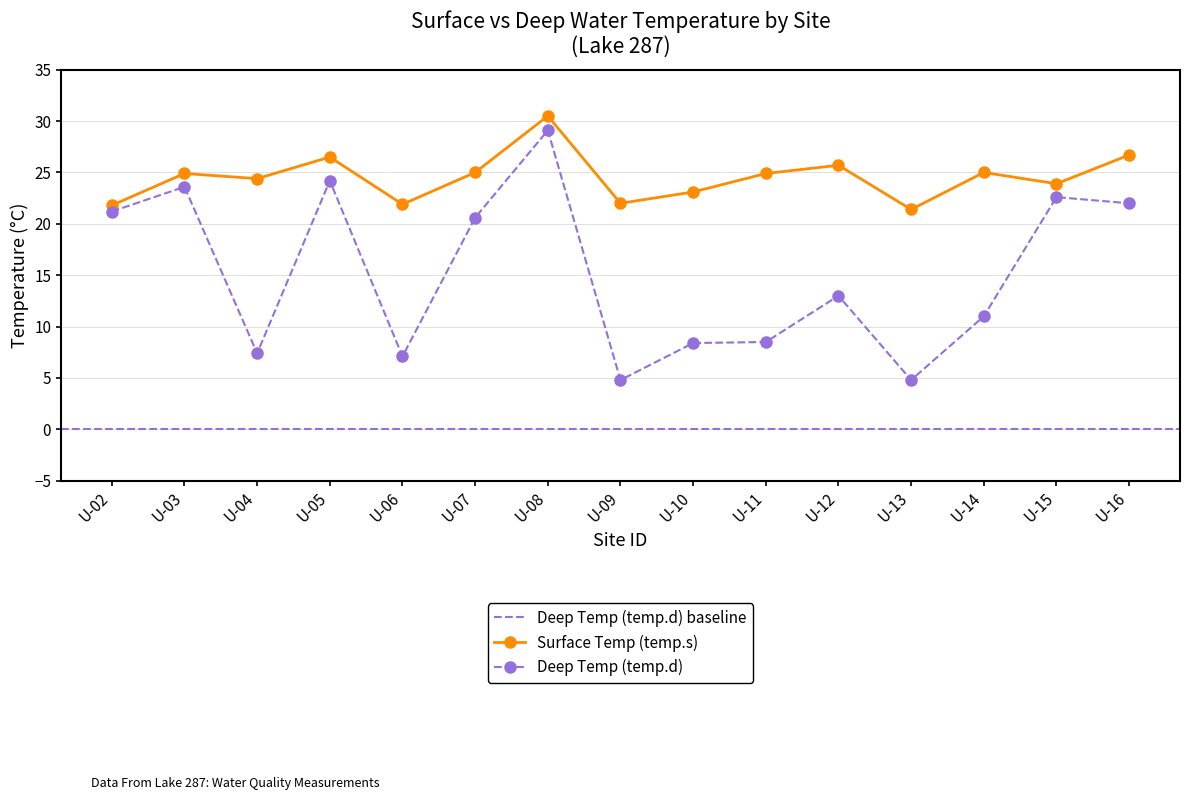

What is the value of the Deep Temp (temp.d) point at the 14th from the left?

22.6